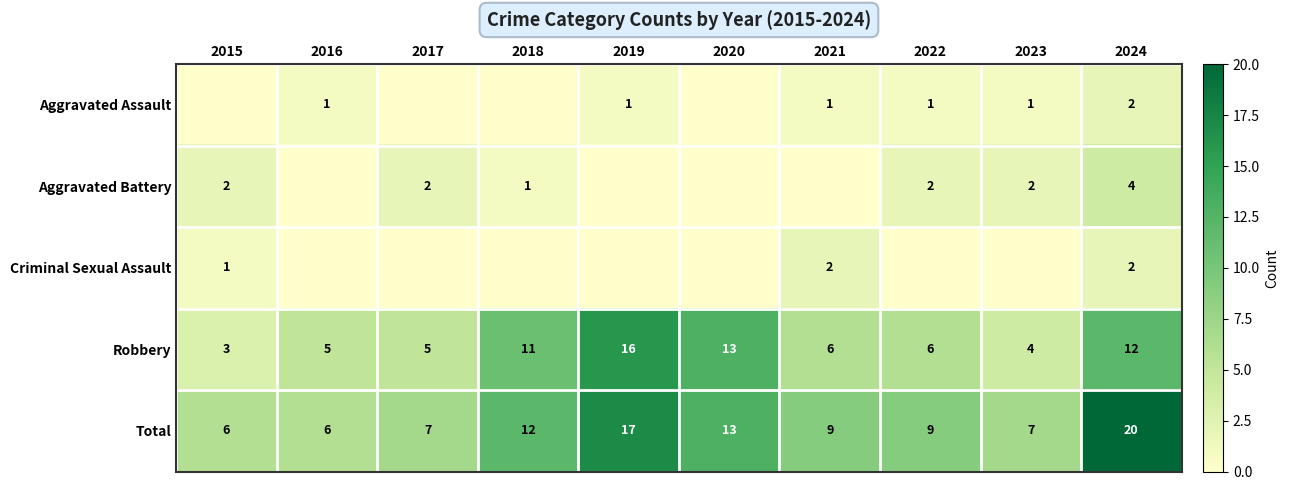

What is the difference between the Robbery values at 2019 and 2017?

11